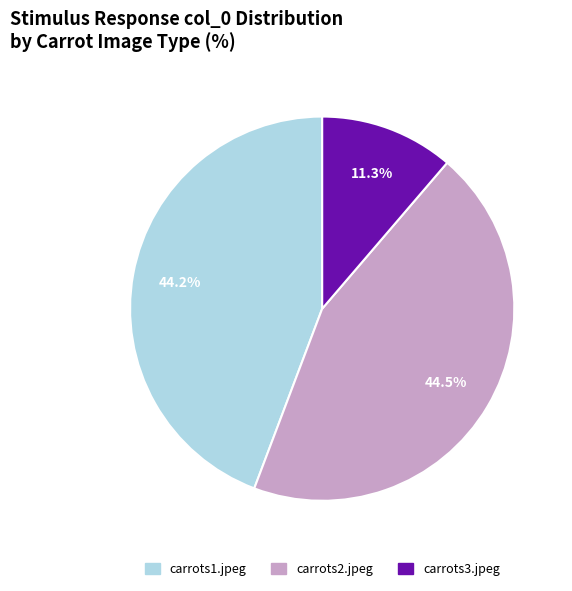

Which category has the smallest portion of the pie?

carrots3.jpeg